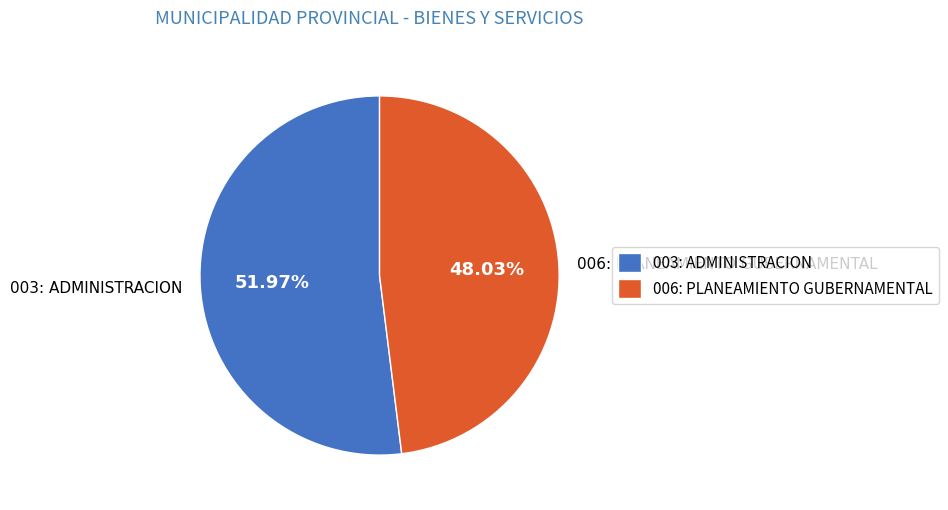

To the nearest percent, what is the difference between the 003: ADMINISTRACION and 006: PLANEAMIENTO GUBERNAMENTAL slice percentages?

4%